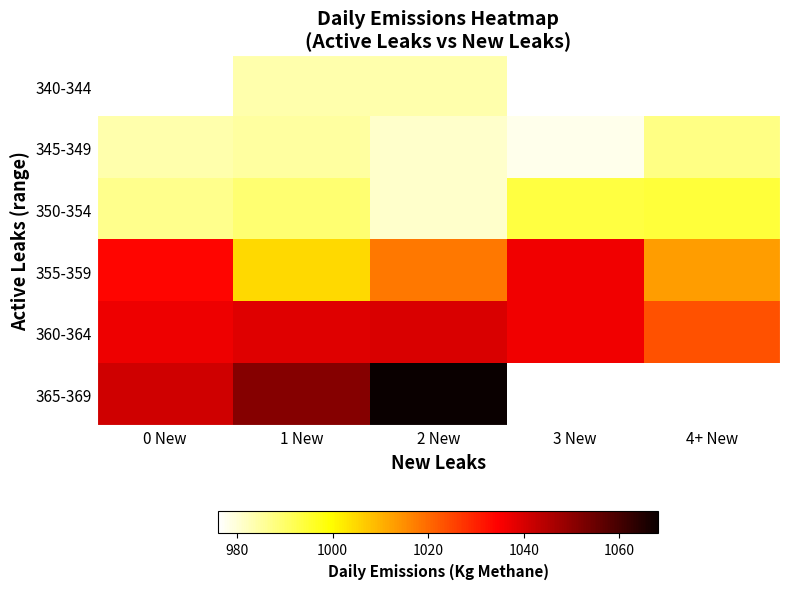

Which category has the highest value in the 355-359 series?

3 New